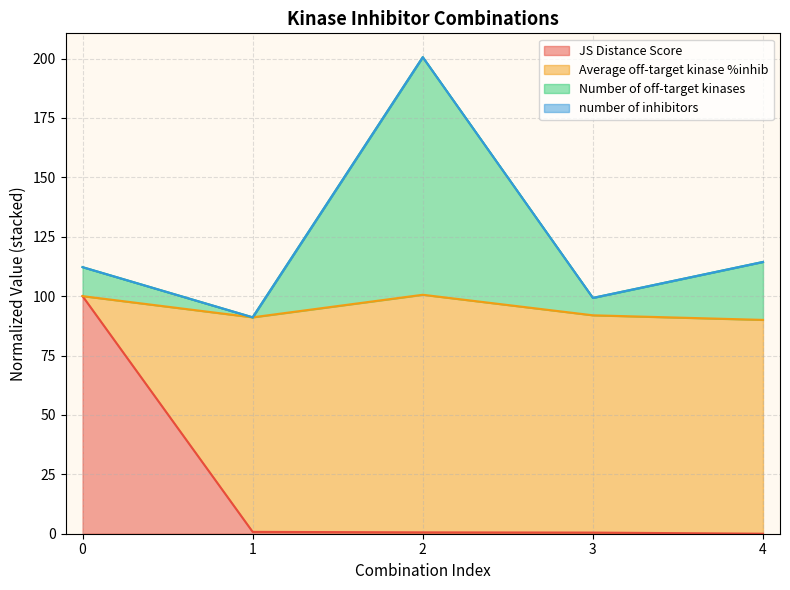

What is the maximum value for JS Distance Score?

100.0